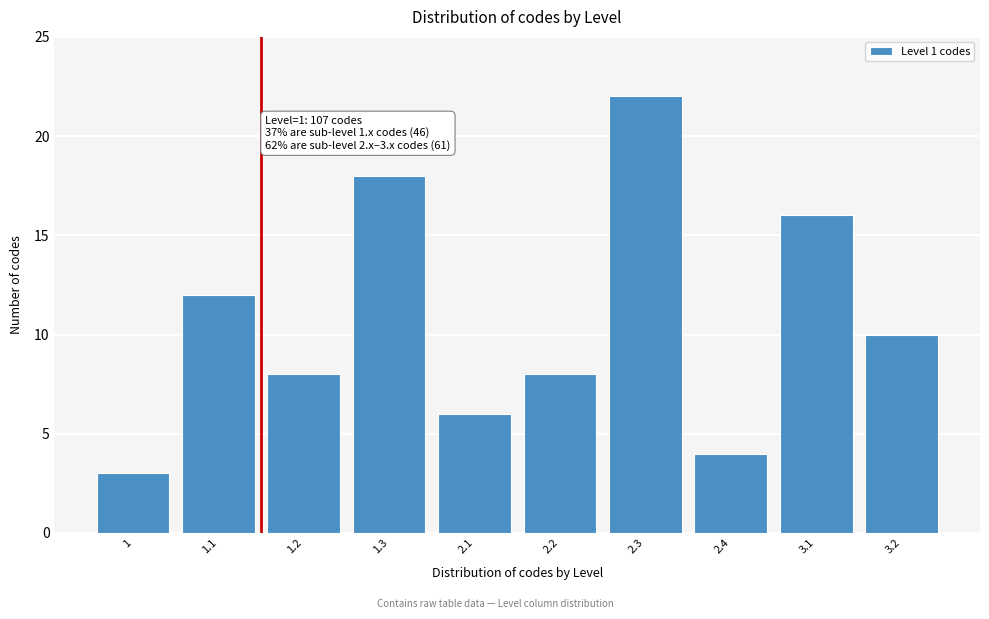

Reading left to right, what are all the values shown in this chart?

1=3	1.1=12	1.2=8	1.3=18	2.1=6	2.2=8	2.3=22	2.4=4	3.1=16	3.2=10